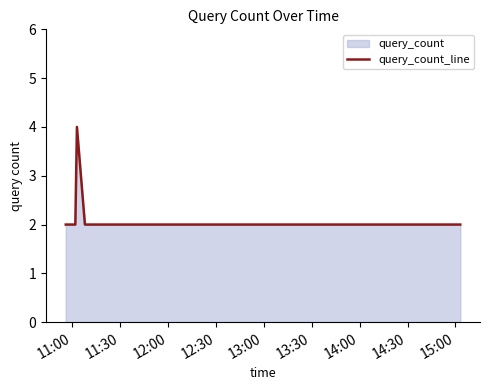

What is the difference between the maximum and minimum values?

2